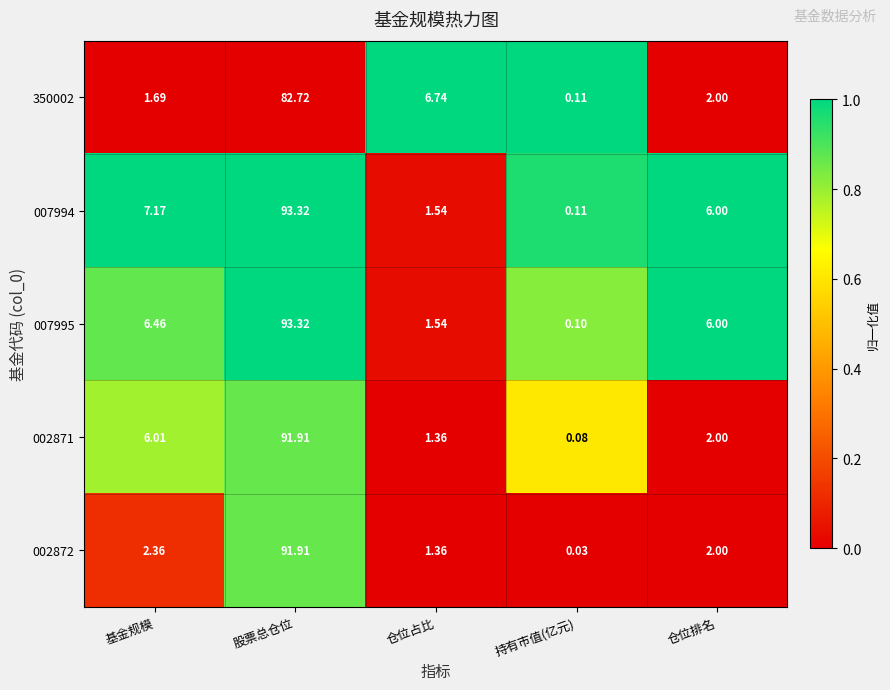

Rank the categories by 007995 value from lowest to highest.

持有市值(亿元), 仓位占比, 仓位排名, 基金规模, 股票总仓位